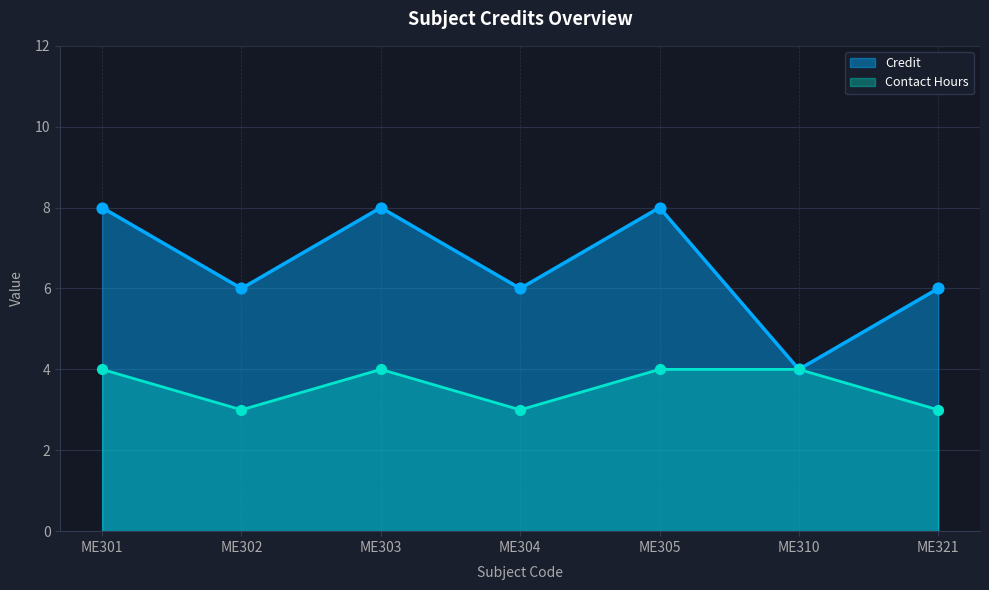

Between ME310 and ME305, which is larger?

ME305